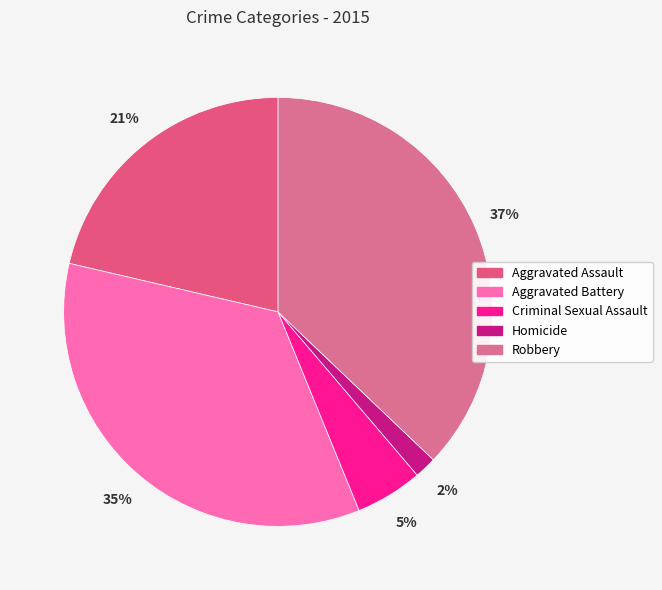

Do Aggravated Assault and Robbery together represent more than half of the pie?

Yes